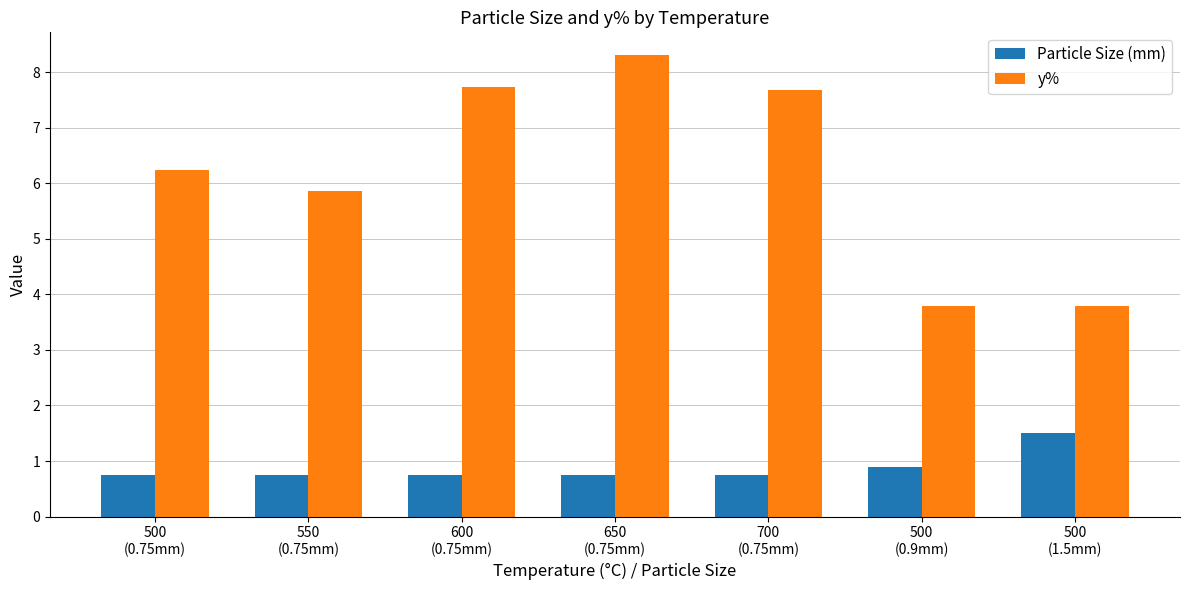

List the series in order of their peak value, lowest first.

Particle Size (mm), y%